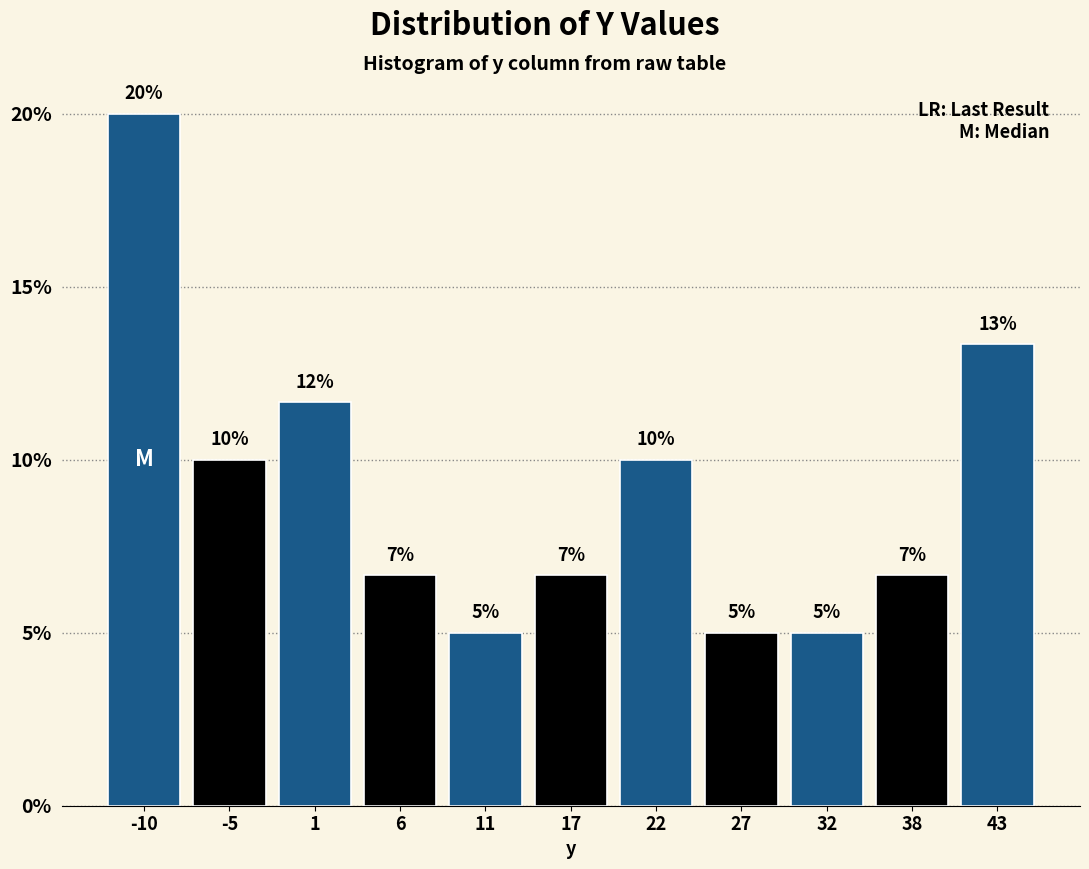

Which range on the x-axis has the tallest bar?

-12 to -7